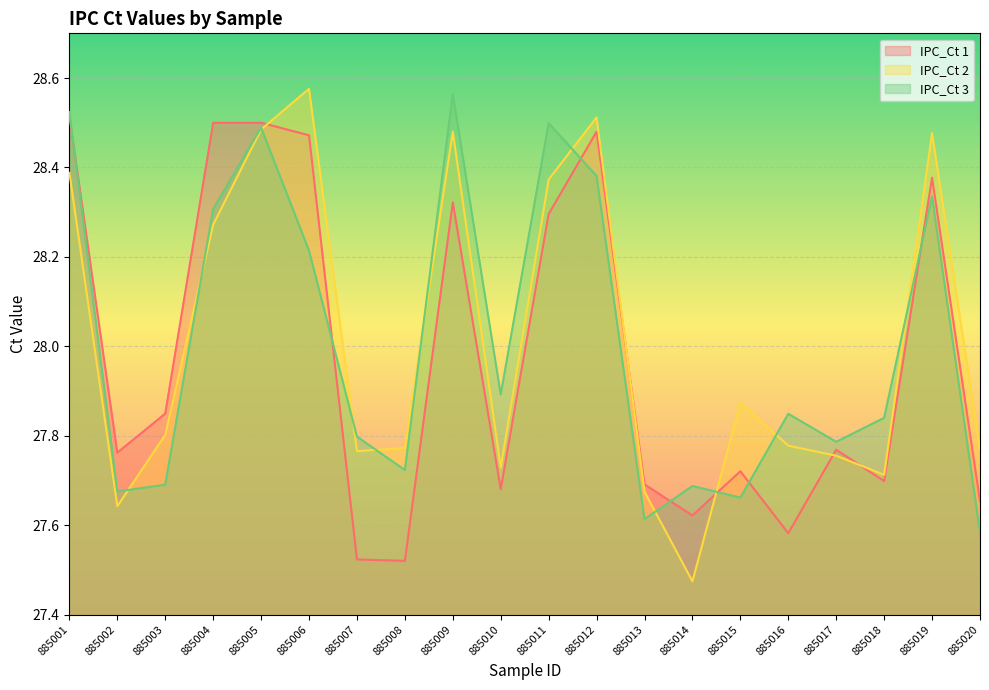

What is the value of the IPC_Ct 3 point at the 17th from the left?

27.8